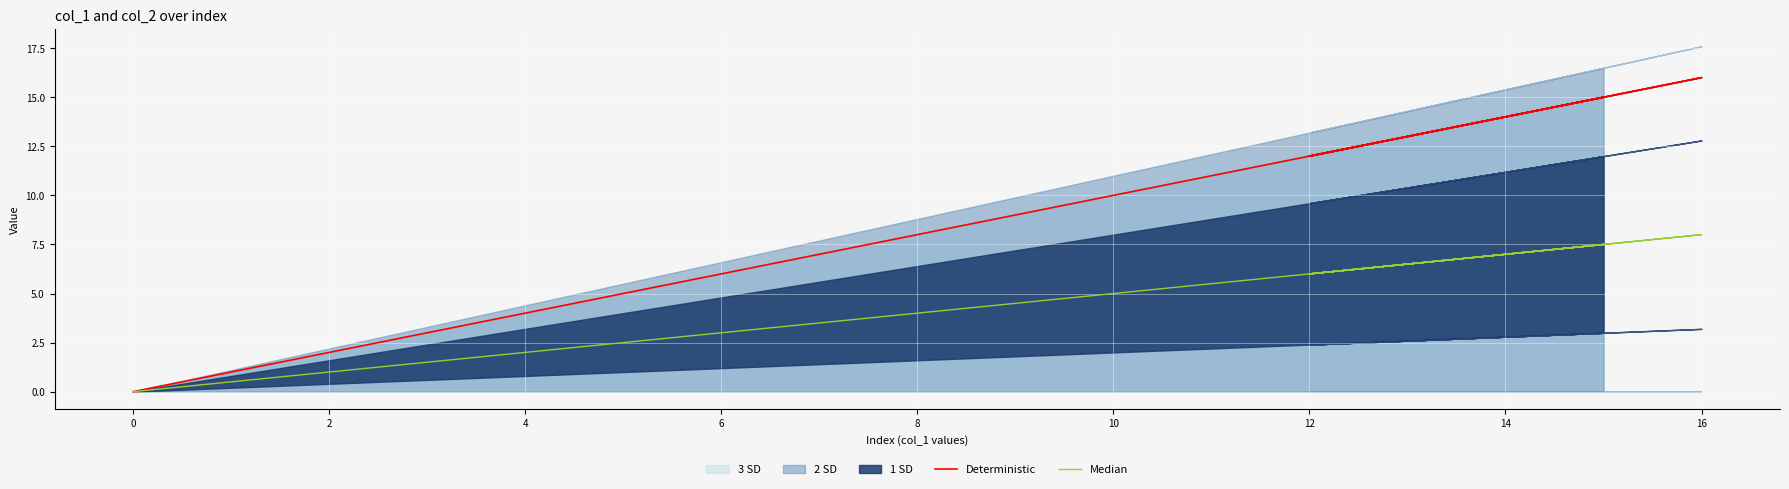

How many lines are shown in the chart?

2